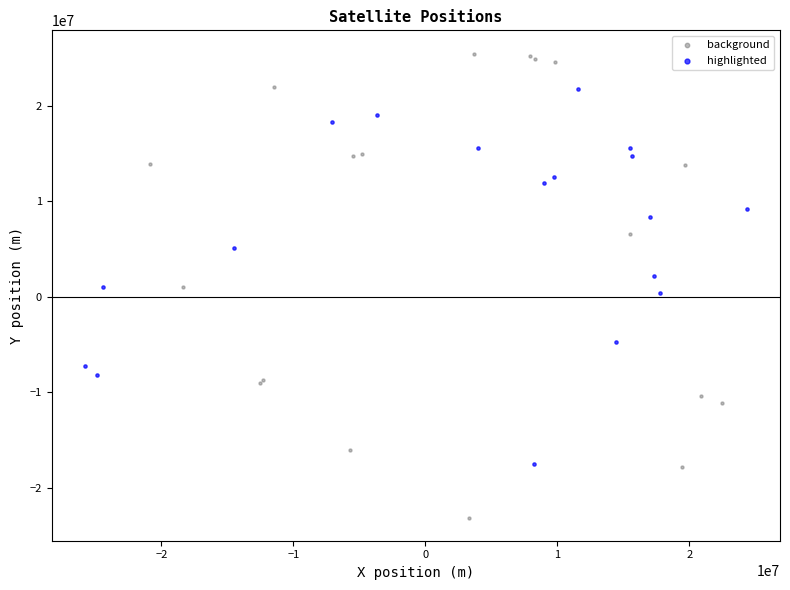

Which series reaches the minimum Y coordinate?

background